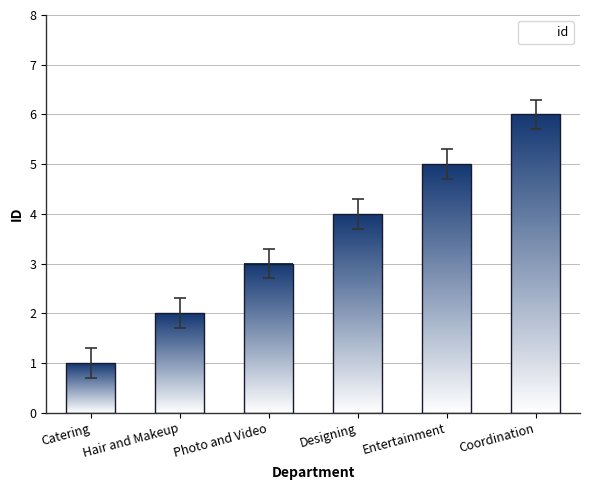

What is the sum of the values at Hair and Makeup and Photo and Video?

5